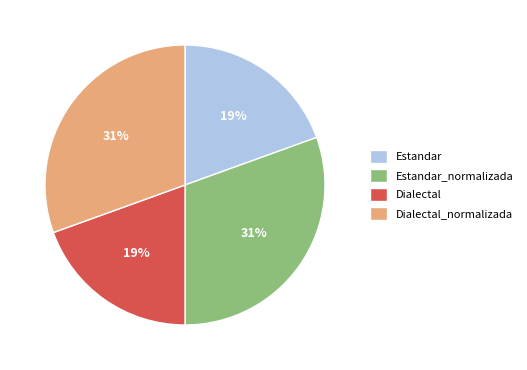

Do Estandar and Dialectal together represent more than half of the pie?

No